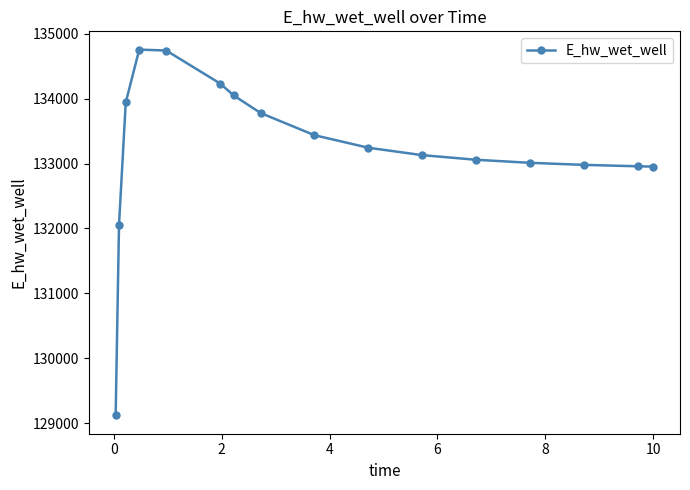

What is the maximum value shown in the chart?

134755.5